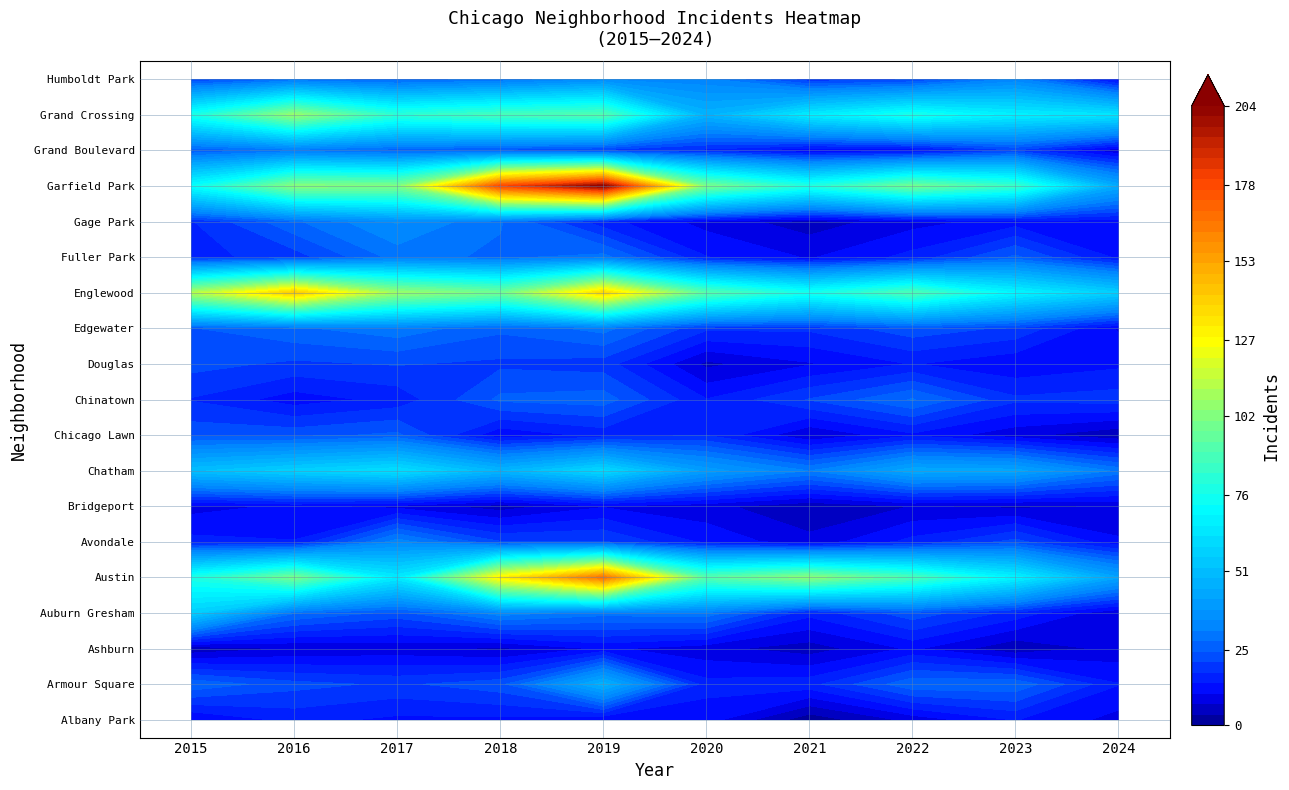

Reading left to right, what are all the values shown in this chart?

Albany Park: 10	15	13	13	10	12	1	8	14	9
Armour Square: 27	22	20	23	47	15	16	27	27	14
Ashburn: 4	7	8	6	11	8	5	11	4	8
Auburn Gresham: 56	28	23	33	29	30	15	23	16	7
Austin: 78	99	65	130	167	92	104	89	68	42
Avondale: 15	14	33	21	21	13	8	15	22	11
Bridgeport: 9	11	9	5	10	8	4	7	6	7
Chatham: 51	57	62	48	60	40	31	44	43	30
Chicago Lawn: 23	23	25	11	15	17	7	13	8	4
Chinatown: 17	12	15	25	26	14	21	28	18	19
Douglas: 22	20	21	20	19	6	10	14	11	13
Edgewater: 24	27	30	25	29	18	18	23	20	10
Englewood: 111	142	107	98	138	92	76	90	69	56
Fuller Park: 16	19	29	27	29	14	10	15	25	13
Gage Park: 17	27	35	28	15	9	5	9	12	12
Garfield Park: 73	103	101	178	204	100	79	98	85	44
Grand Boulevard: 24	29	25	22	19	16	10	11	20	7
Grand Crossing: 77	106	82	88	91	47	66	77	67	63
Humboldt Park: 20	28	25	28	34	32	18	20	32	11